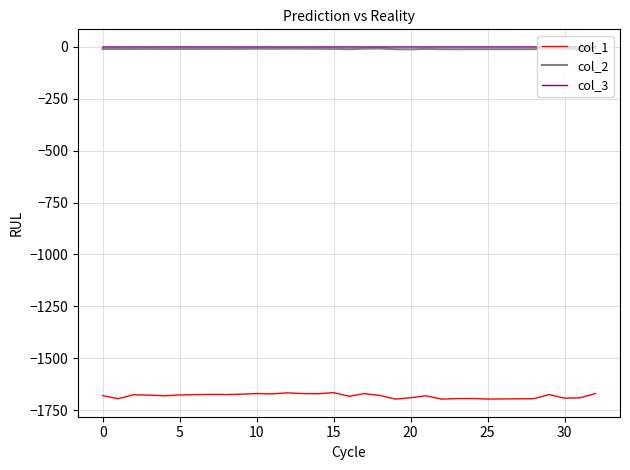

True or false: col_3 and col_1 intersect in this chart.

False